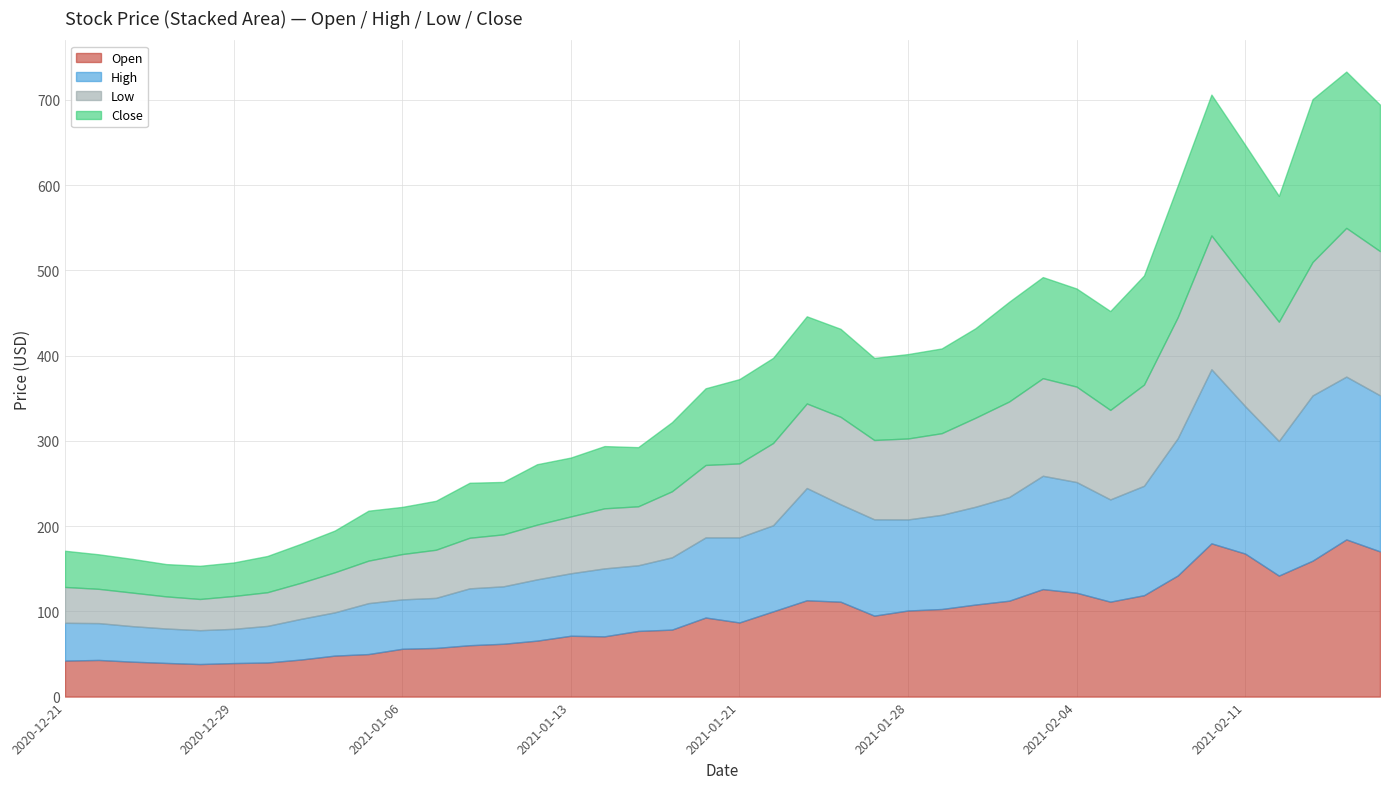

Reading left to right, what are all the values shown in this chart?

Open: 2020-12-21=42.2	2020-12-22=43.0	2020-12-23=41.0	2020-12-24=39.5	2020-12-28=38.2	2020-12-29=39.4	2020-12-30=40.0	2020-12-31=43.5	2021-01-04=48.1	2021-01-05=49.9	2021-01-06=56.1	2021-01-07=57.1	2021-01-08=60.3	2021-01-11=62.0	2021-01-12=65.7	2021-01-13=71.4	2021-01-14=70.7	2021-01-15=77.0	2021-01-19=78.6	2021-01-20=92.8	2021-01-21=87.0	2021-01-22=100.0	2021-01-25=113.0	2021-01-26=111.4	2021-01-27=95.0	2021-01-28=101.0	2021-01-29=102.8	2021-02-01=108.0	2021-02-02=112.5	2021-02-03=126.1	2021-02-04=121.9	2021-02-05=111.4	2021-02-08=119.0	2021-02-09=142.1	2021-02-10=179.8	2021-02-11=167.8	2021-02-12=142.0	2021-02-16=159.5	2021-02-17=184.4	2021-02-18=170.4
High: 2020-12-21=44.4	2020-12-22=43.2	2020-12-23=41.7	2020-12-24=40.4	2020-12-28=39.7	2020-12-29=40.2	2020-12-30=43.0	2020-12-31=47.8	2021-01-04=50.8	2021-01-05=59.8	2021-01-06=58.0	2021-01-07=58.7	2021-01-08=66.7	2021-01-11=67.4	2021-01-12=71.9	2021-01-13=73.3	2021-01-14=79.7	2021-01-15=77.0	2021-01-19=84.8	2021-01-20=94.0	2021-01-21=99.8	2021-01-22=101.0	2021-01-25=131.7	2021-01-26=114.3	2021-01-27=113.0	2021-01-28=106.9	2021-01-29=110.5	2021-02-01=114.8	2021-02-02=121.6	2021-02-03=132.9	2021-02-04=129.9	2021-02-05=120.0	2021-02-08=128.4	2021-02-09=161.0	2021-02-10=204.2	2021-02-11=172.9	2021-02-12=157.9	2021-02-16=193.9	2021-02-17=191.0	2021-02-18=183.1
Low: 2020-12-21=42.0	2020-12-22=40.2	2020-12-23=39.4	2020-12-24=37.7	2020-12-28=36.6	2020-12-29=38.5	2020-12-30=39.5	2020-12-31=42.3	2021-01-04=47.0	2021-01-05=49.9	2021-01-06=53.2	2021-01-07=56.5	2021-01-08=59.4	2021-01-11=61.0	2021-01-12=64.2	2021-01-13=66.7	2021-01-14=70.5	2021-01-15=69.2	2021-01-19=77.5	2021-01-20=85.0	2021-01-21=86.8	2021-01-22=96.5	2021-01-25=99.2	2021-01-26=102.6	2021-01-27=93.1	2021-01-28=95.0	2021-01-29=95.8	2021-02-01=104.4	2021-02-02=112.1	2021-02-03=114.5	2021-02-04=112.0	2021-02-05=105.0	2021-02-08=118.8	2021-02-09=142.0	2021-02-10=157.0	2021-02-11=149.3	2021-02-12=140.0	2021-02-16=156.6	2021-02-17=174.5	2021-02-18=169.2
Close: 2020-12-21=42.5	2020-12-22=40.5	2020-12-23=39.5	2020-12-24=37.9	2020-12-28=38.9	2020-12-29=39.3	2020-12-30=42.5	2020-12-31=45.8	2021-01-04=48.9	2021-01-05=58.6	2021-01-06=55.3	2021-01-07=57.4	2021-01-08=64.5	2021-01-11=61.5	2021-01-12=70.9	2021-01-13=69.1	2021-01-14=73.0	2021-01-15=69.4	2021-01-19=81.1	2021-01-20=90.0	2021-01-21=98.9	2021-01-22=99.9	2021-01-25=102.3	2021-01-26=103.2	2021-01-27=96.3	2021-01-28=99.0	2021-01-29=99.4	2021-02-01=105.0	2021-02-02=117.0	2021-02-03=118.6	2021-02-04=115.1	2021-02-05=116.0	2021-02-08=128.0	2021-02-09=154.4	2021-02-10=165.2	2021-02-11=157.3	2021-02-12=147.6	2021-02-16=191.0	2021-02-17=183.3	2021-02-18=171.8